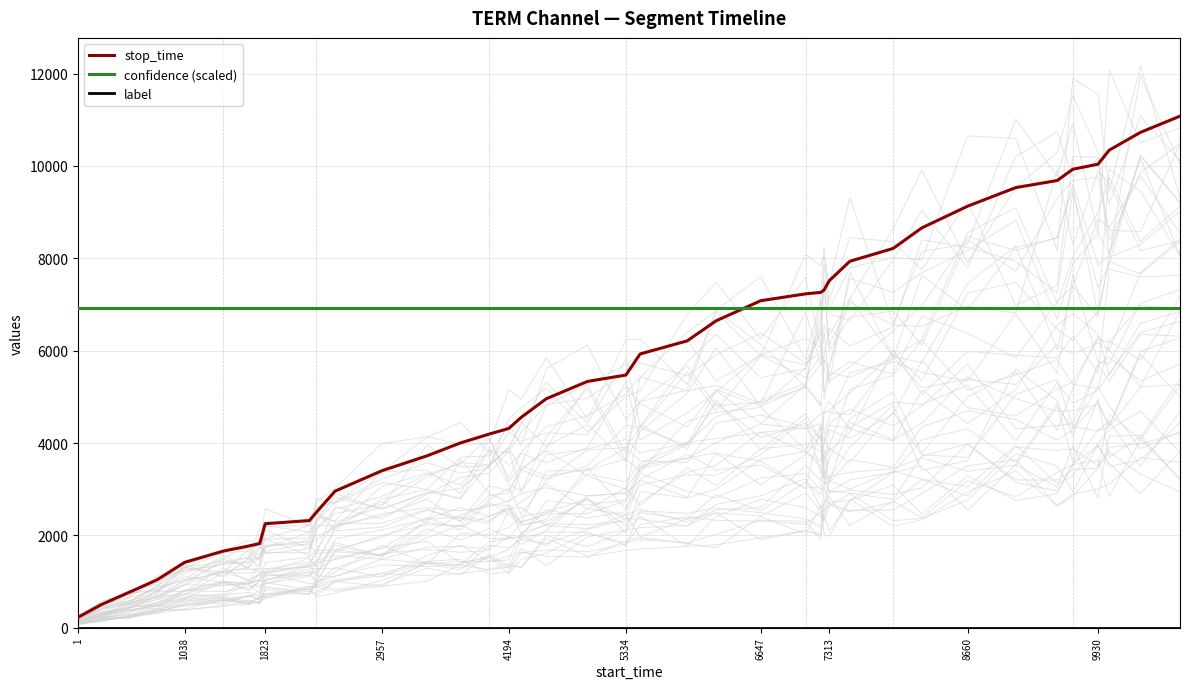

True or false: confidence (scaled) and label cross at least once.

False